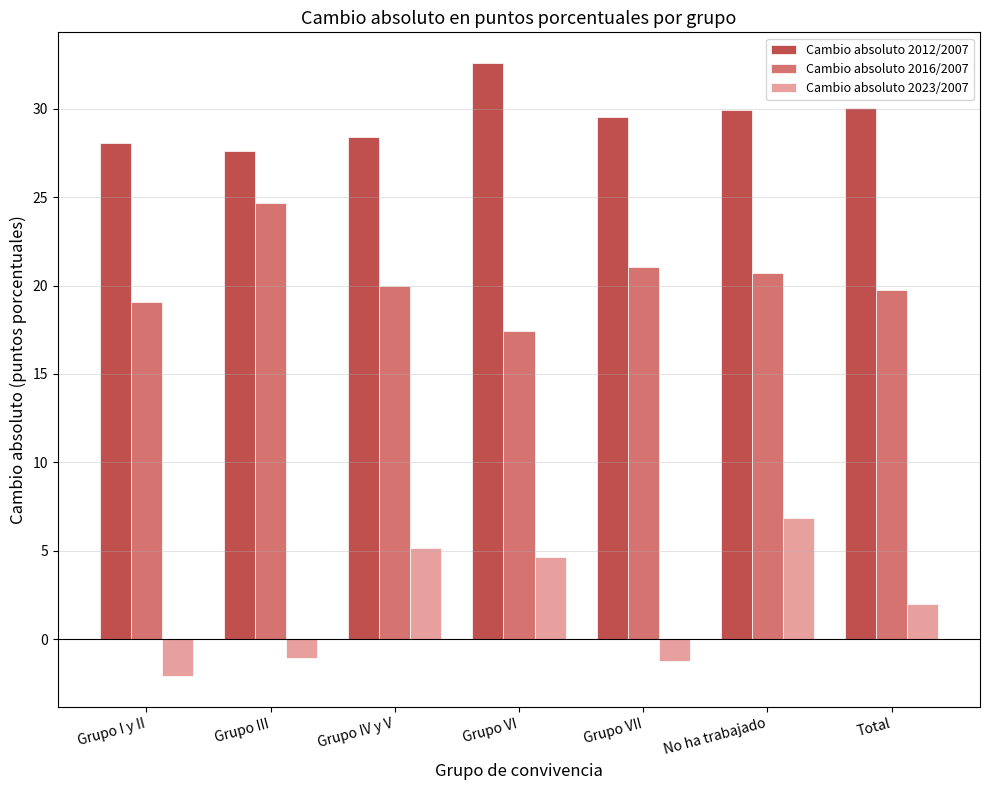

Rank the series by their maximum value, from lowest to highest.

Cambio absoluto 2023/2007, Cambio absoluto 2016/2007, Cambio absoluto 2012/2007